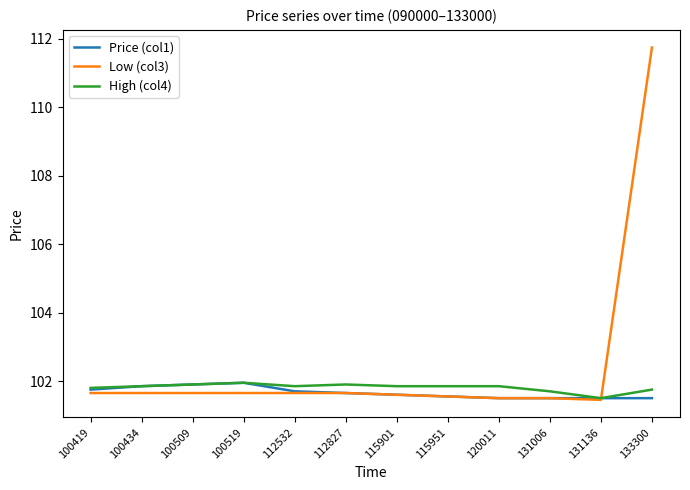

What is the smallest value displayed?

101.5